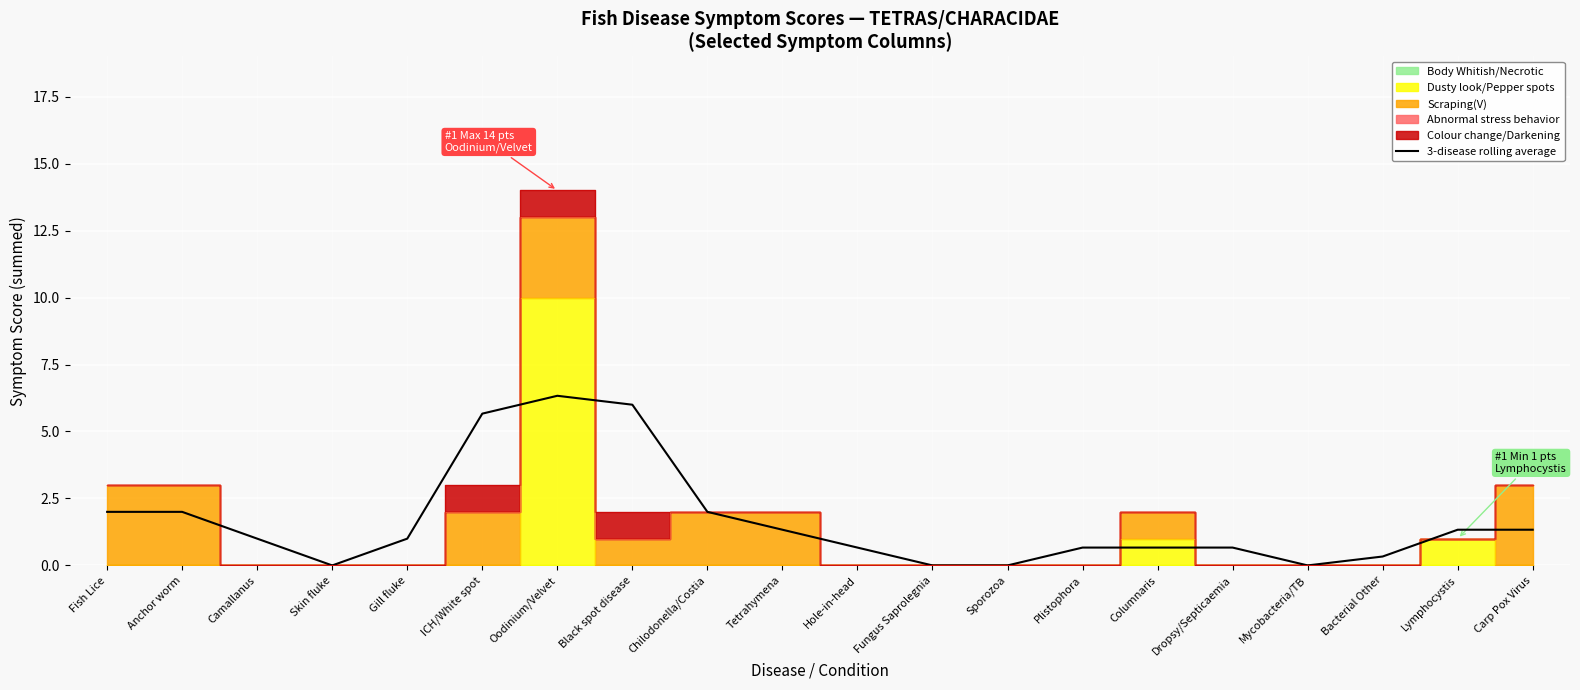

What is the difference between the maximum and second lowest values?

6.3